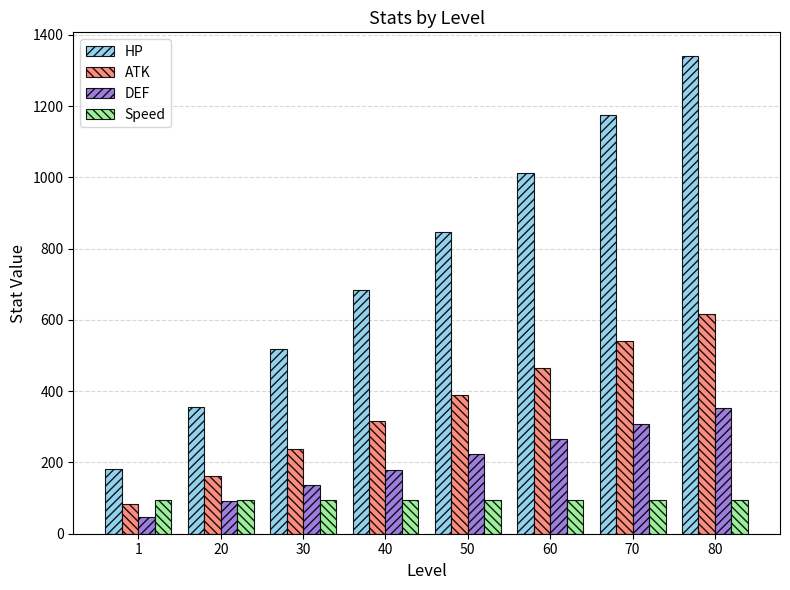

How many bars are there in each group?

4